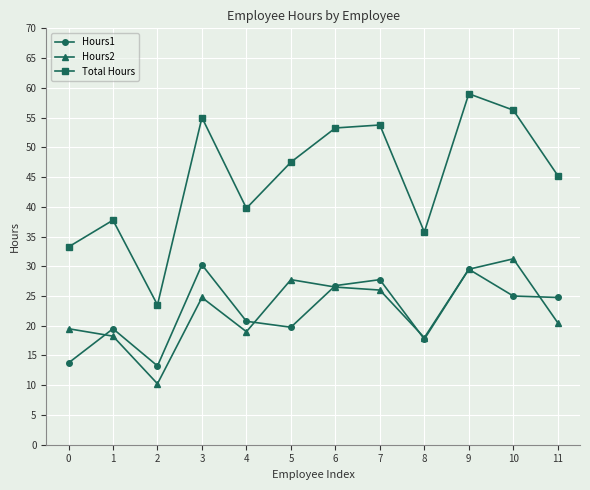

At 10, list the series in order from smallest to largest.

Hours1, Hours2, Total Hours